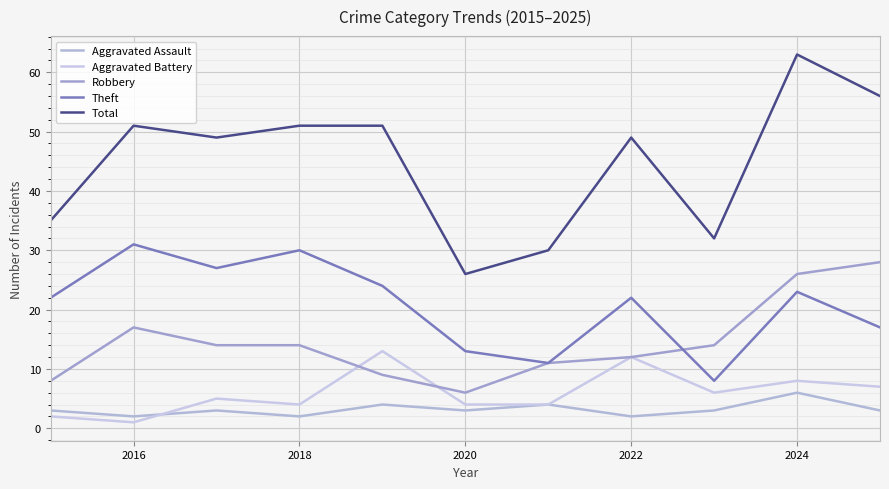

Which label corresponds to the smallest value in the chart?

2016